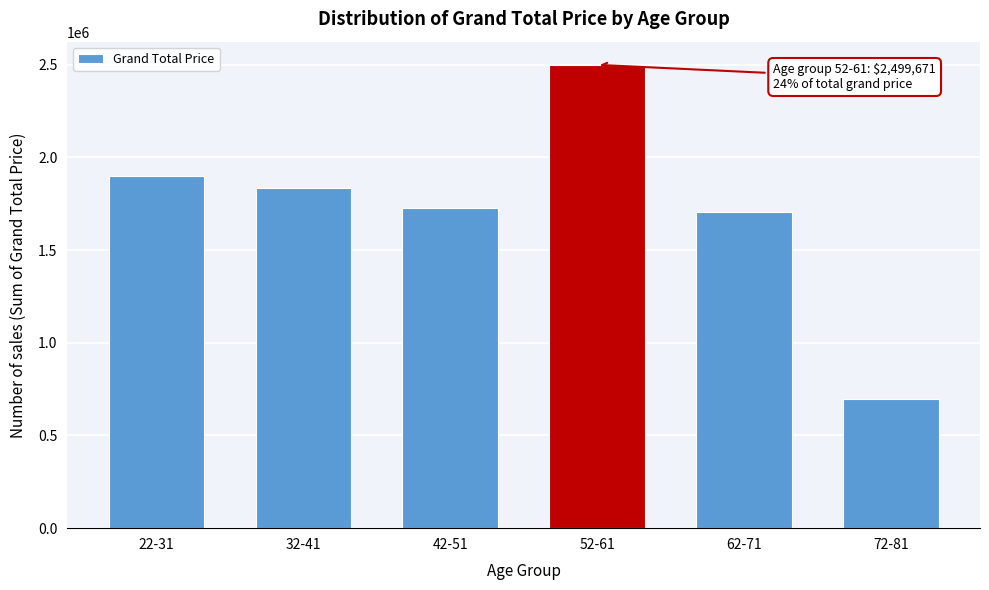

What is the sum of the values at 52-61 and 72-81?

3194752.8